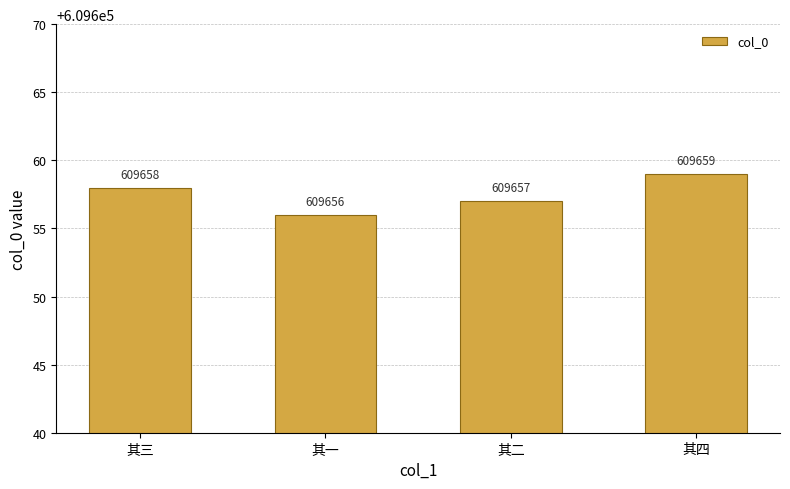

What is the difference between the values at 其二 and 其一?

1